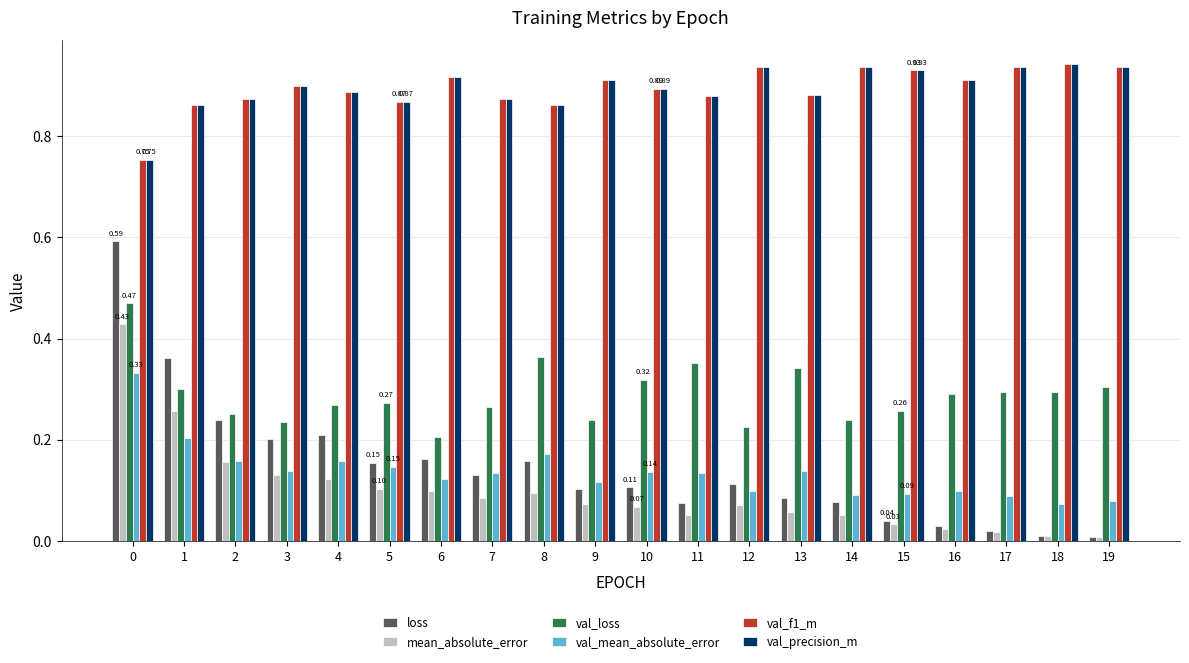

The value of val_loss at 12 is 0.2. True or false?

True